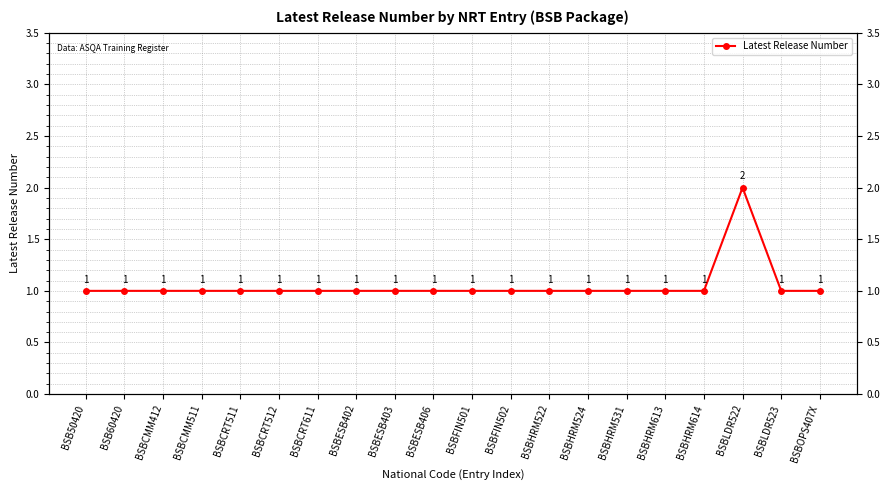

What position from the left is BSBLDR523?

19